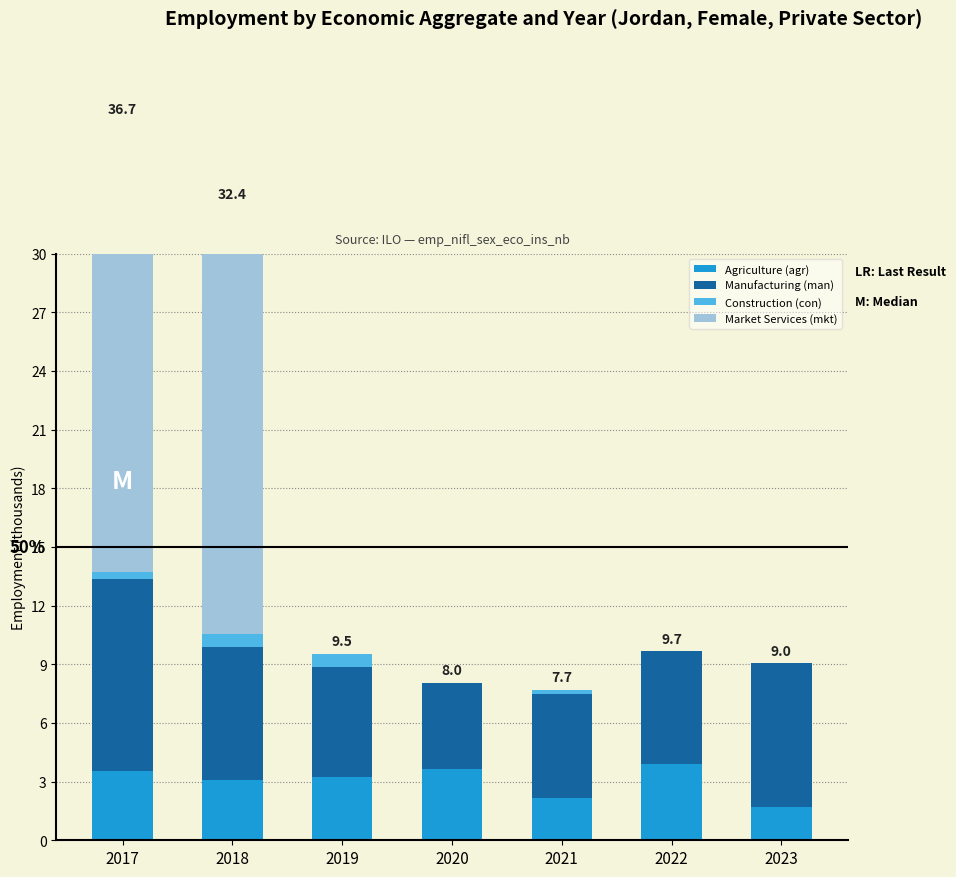

Reading right to left, what are all the values shown in this chart?

Agriculture (agr): 1.7	3.9	2.2	3.6	3.2	3.1	3.6
Manufacturing (man): 7.3	5.8	5.3	4.4	5.6	6.8	9.8
Construction (con): 0.0	0.0	0.2	0.0	0.7	0.7	0.4
Market Services (mkt): 0.0	0.0	0.0	0.0	0.0	21.8	23.0